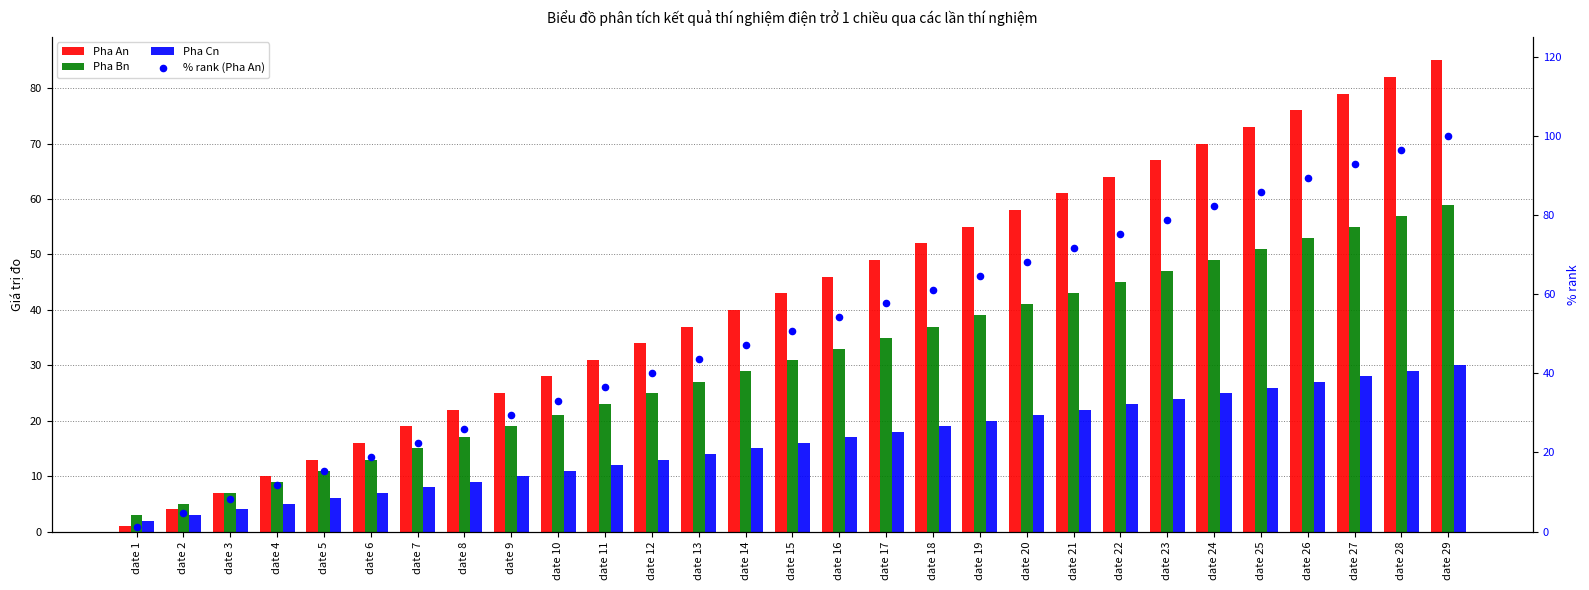

Which series has the largest total across all categories?

% rank (Pha An)